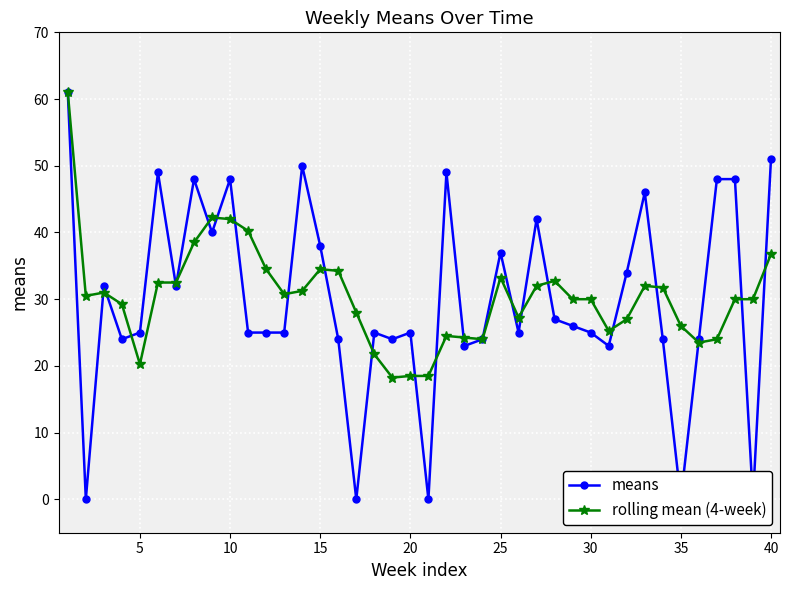

How many data points does each series have?

40